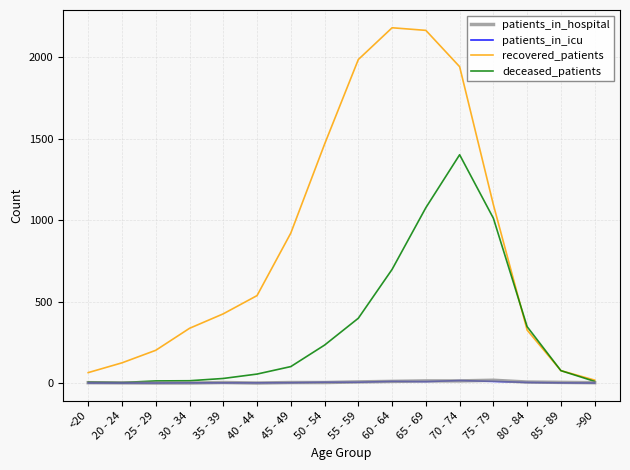

What is the maximum value shown in the chart?

2182